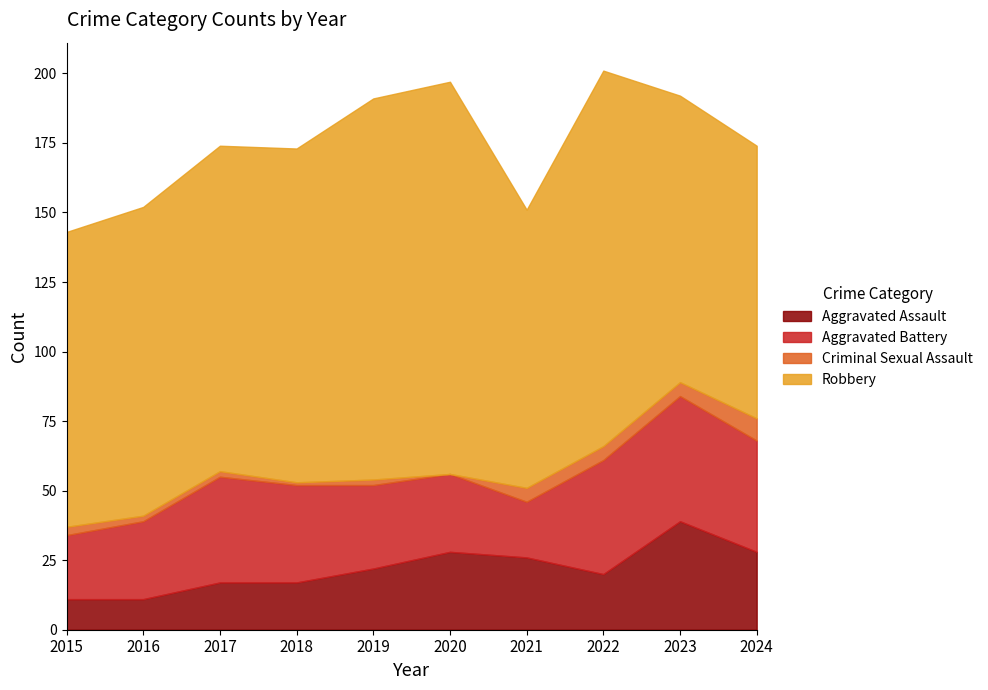

Where is the first local maximum for Aggravated Battery?

2017